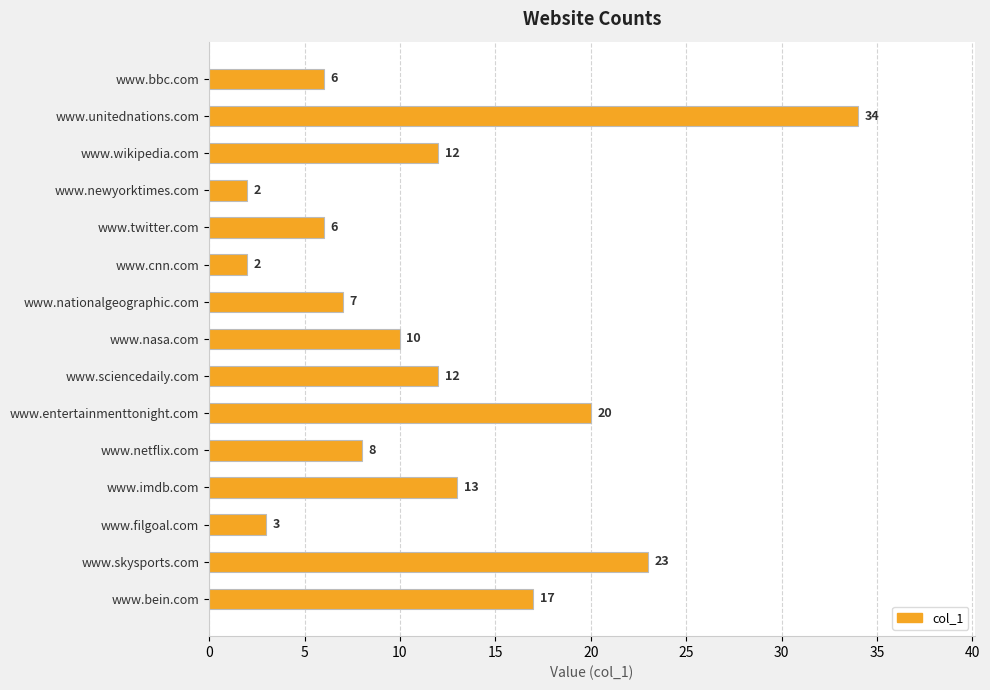

What is the difference between the maximum and minimum values?

32